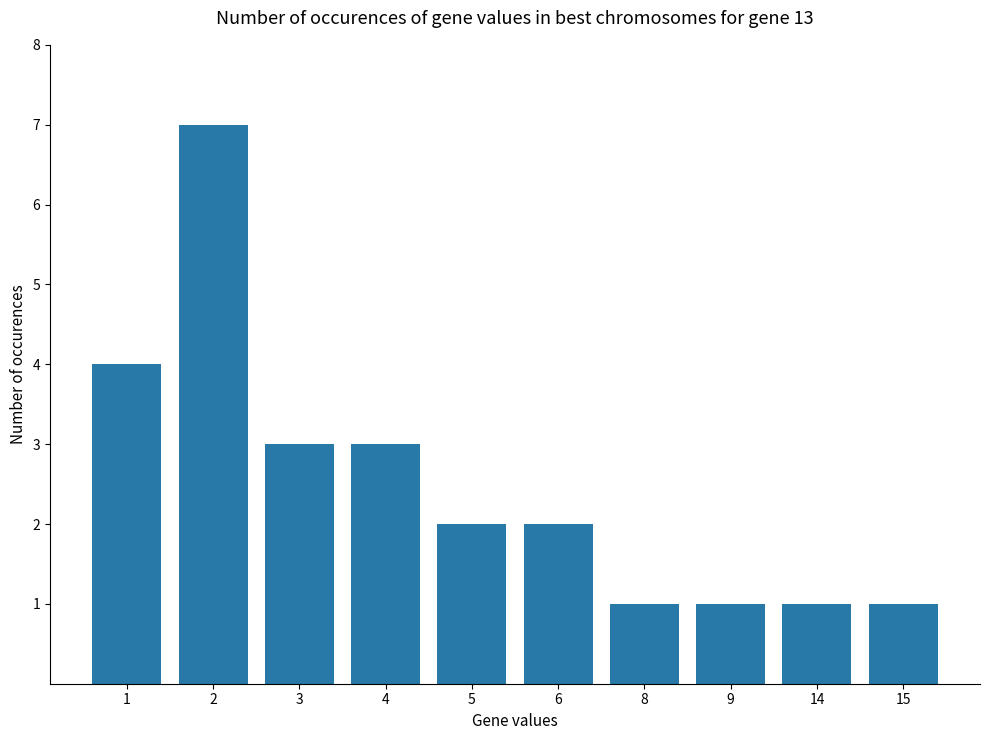

What is the minimum value shown in the chart?

1